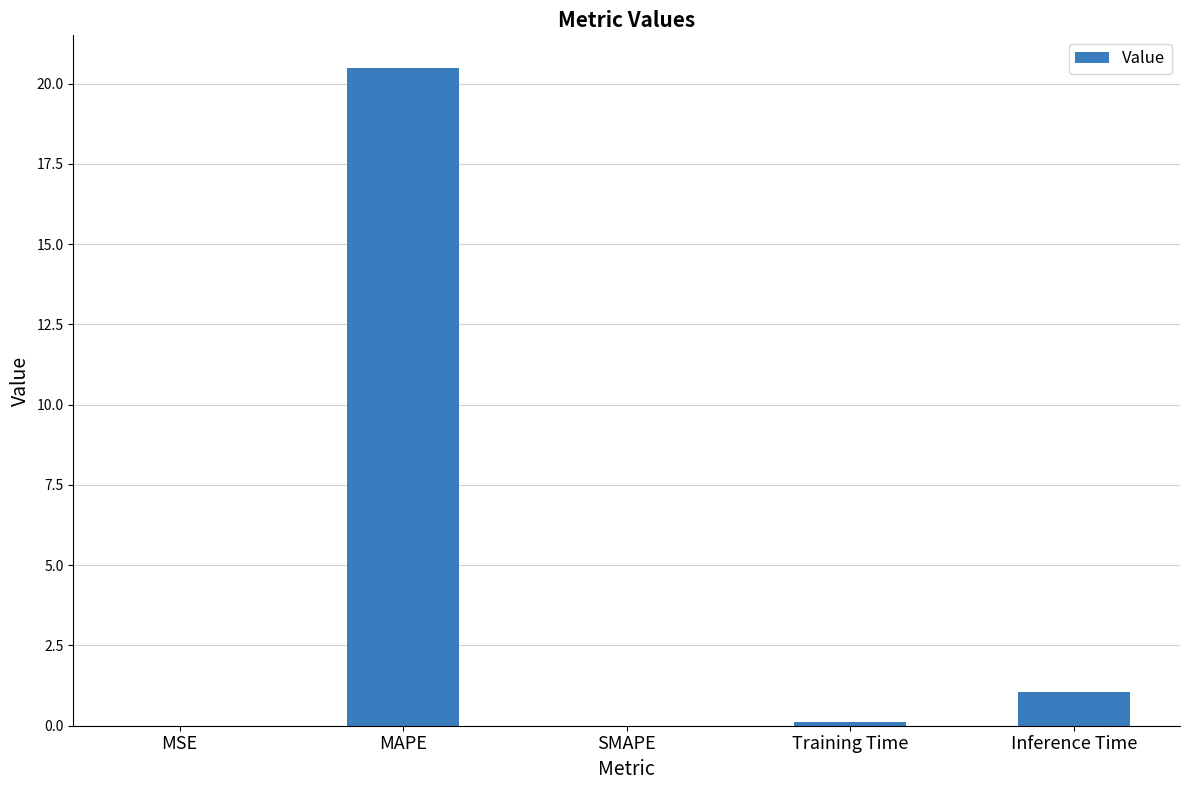

What is the sum of the values at MAPE and MSE?

20.5